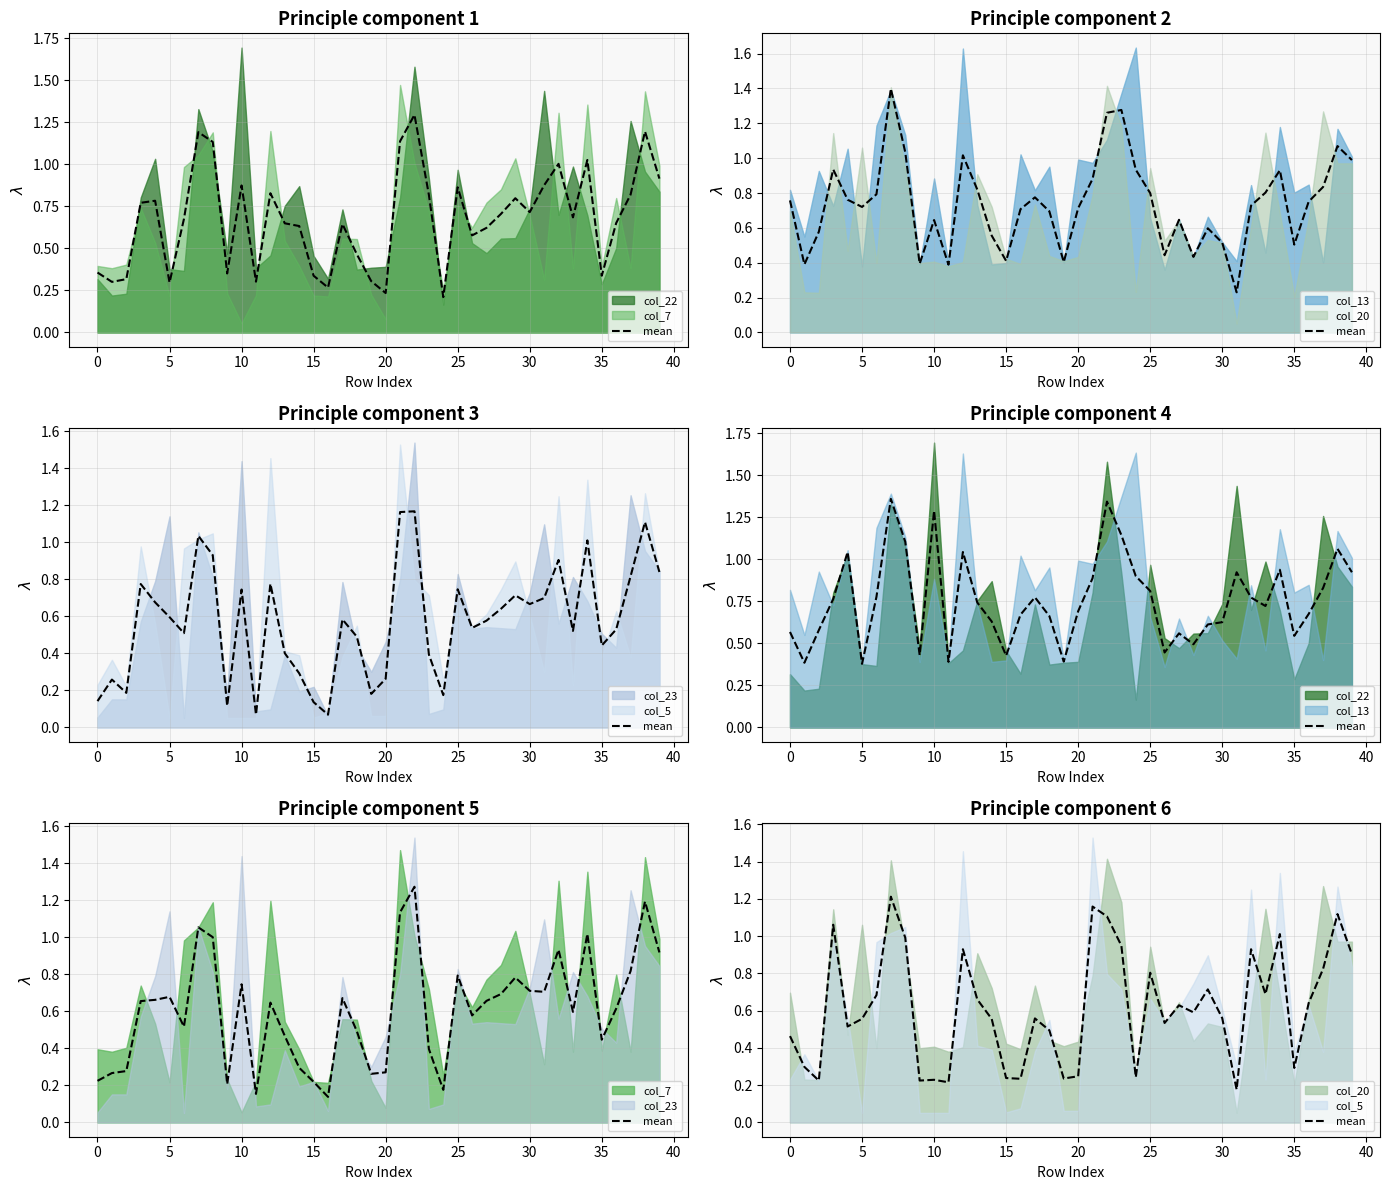

What is the difference between the maximum and minimum values?

1.0